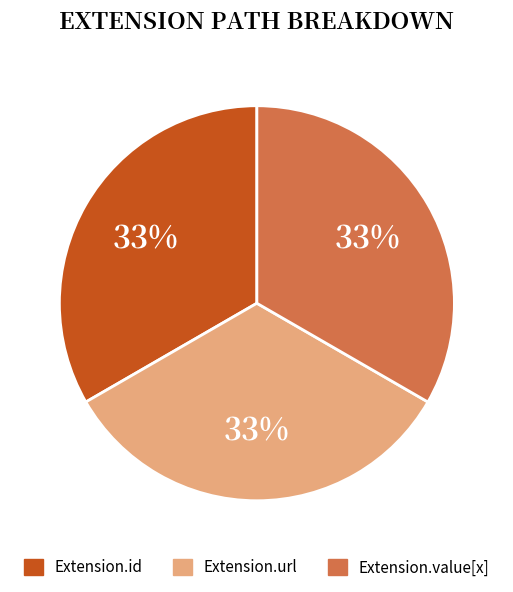

How many segments does this pie chart have?

3